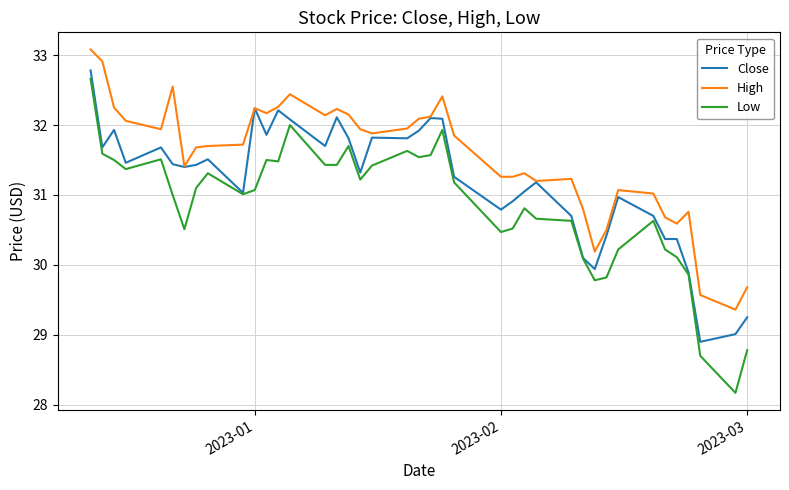

List the series in order of their overall mean, highest first.

High, Close, Low